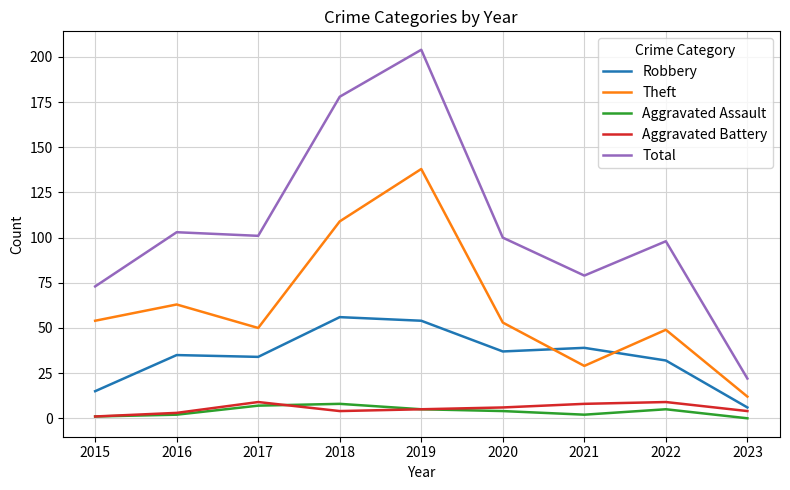

Which series has the largest range (max minus min)?

Total